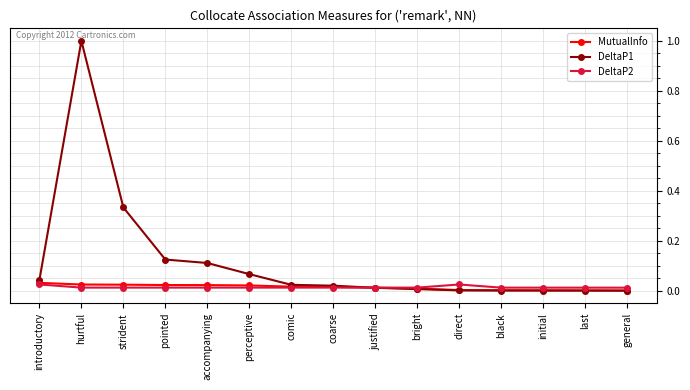

Which label corresponds to the largest value in the chart?

hurtful